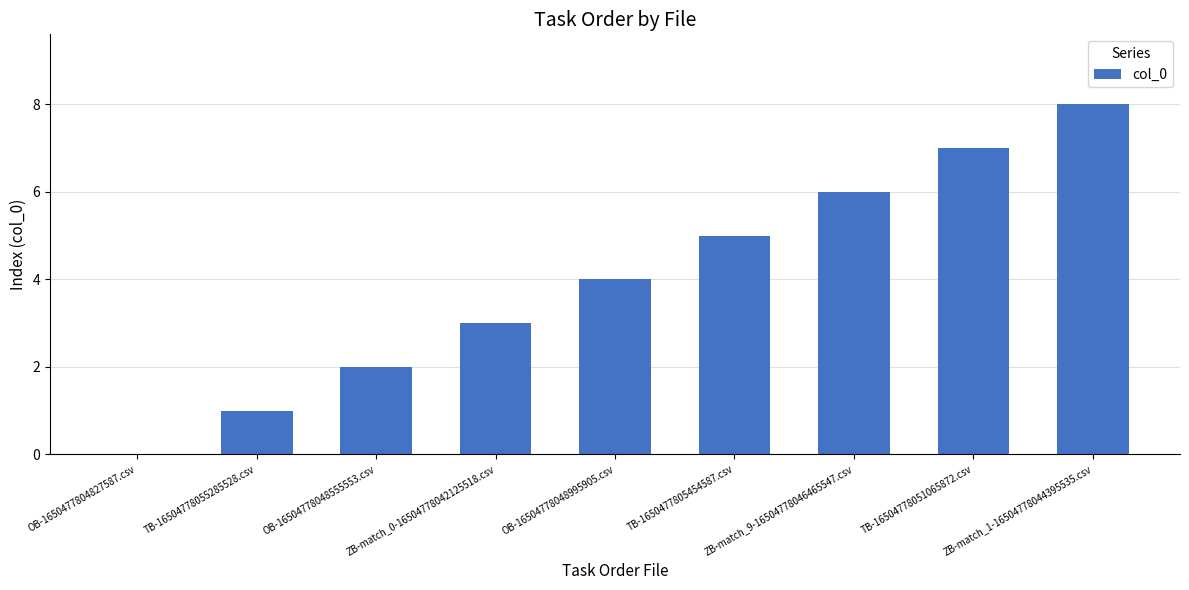

Which category has the highest value across all series?

ZB-match_1-16504778044395535.csv